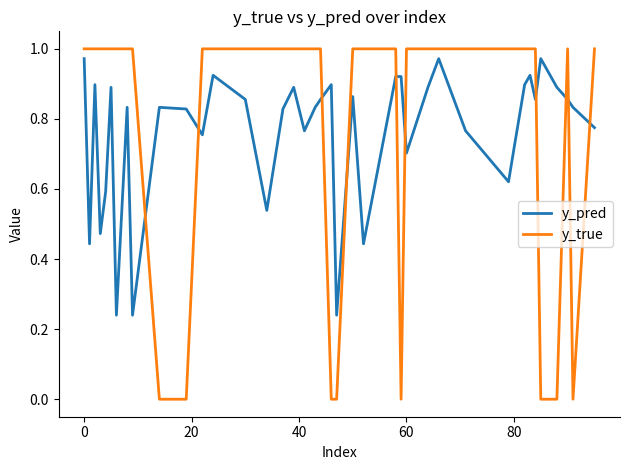

Which series has the largest range (max minus min)?

y_true